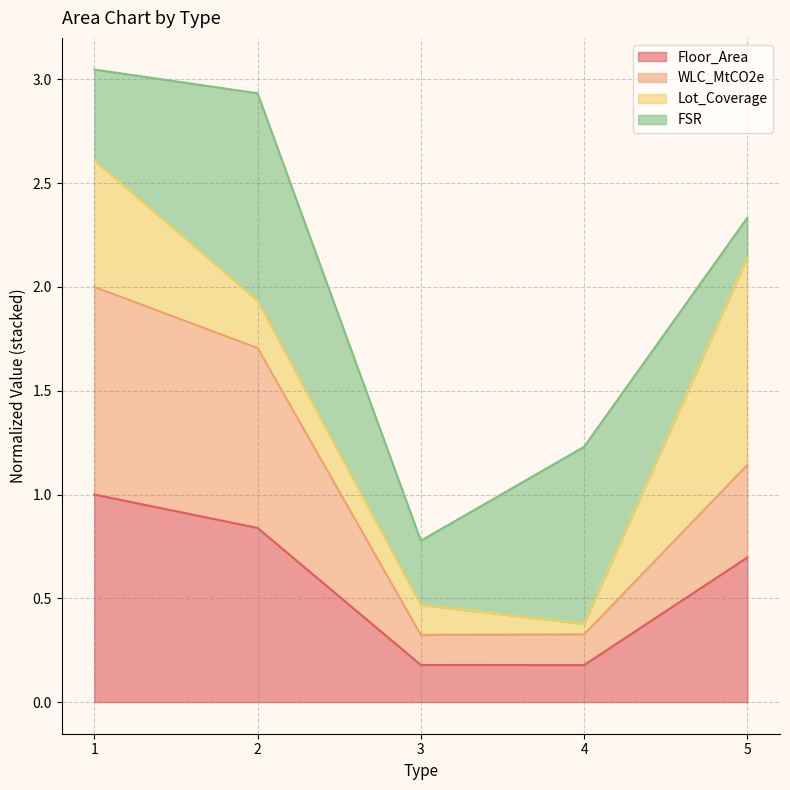

Is the value of Floor_Area at 5 greater than the value of WLC_MtCO2e at 1?

No